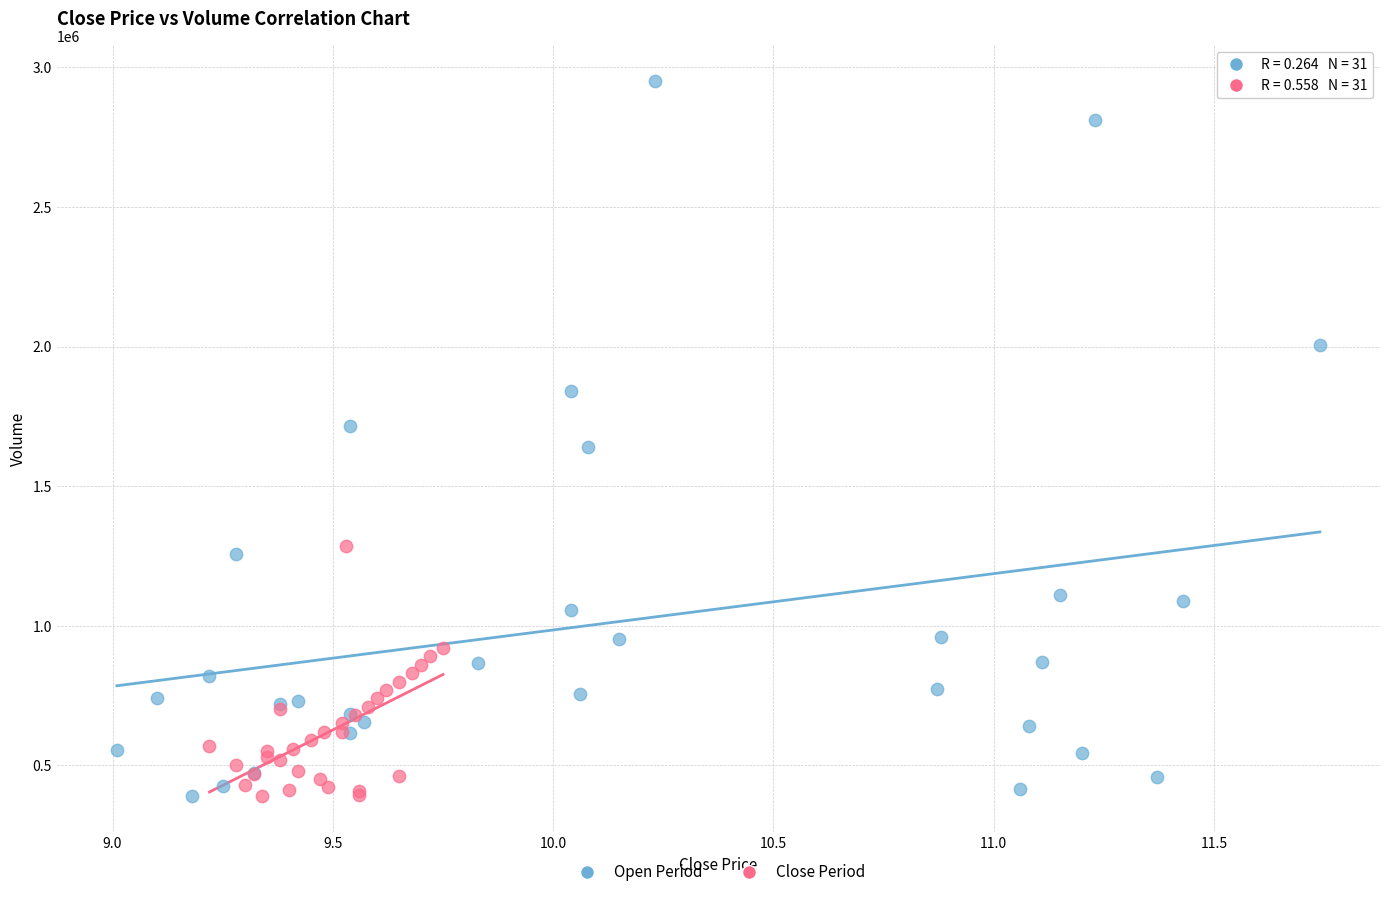

Which series reaches the maximum Y coordinate?

Open Period